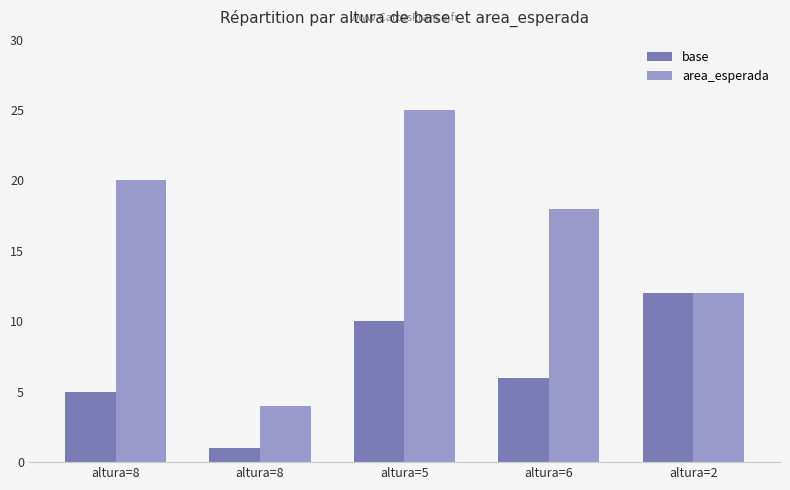

What is the difference between the maximum and minimum values in the area_esperada series?

21